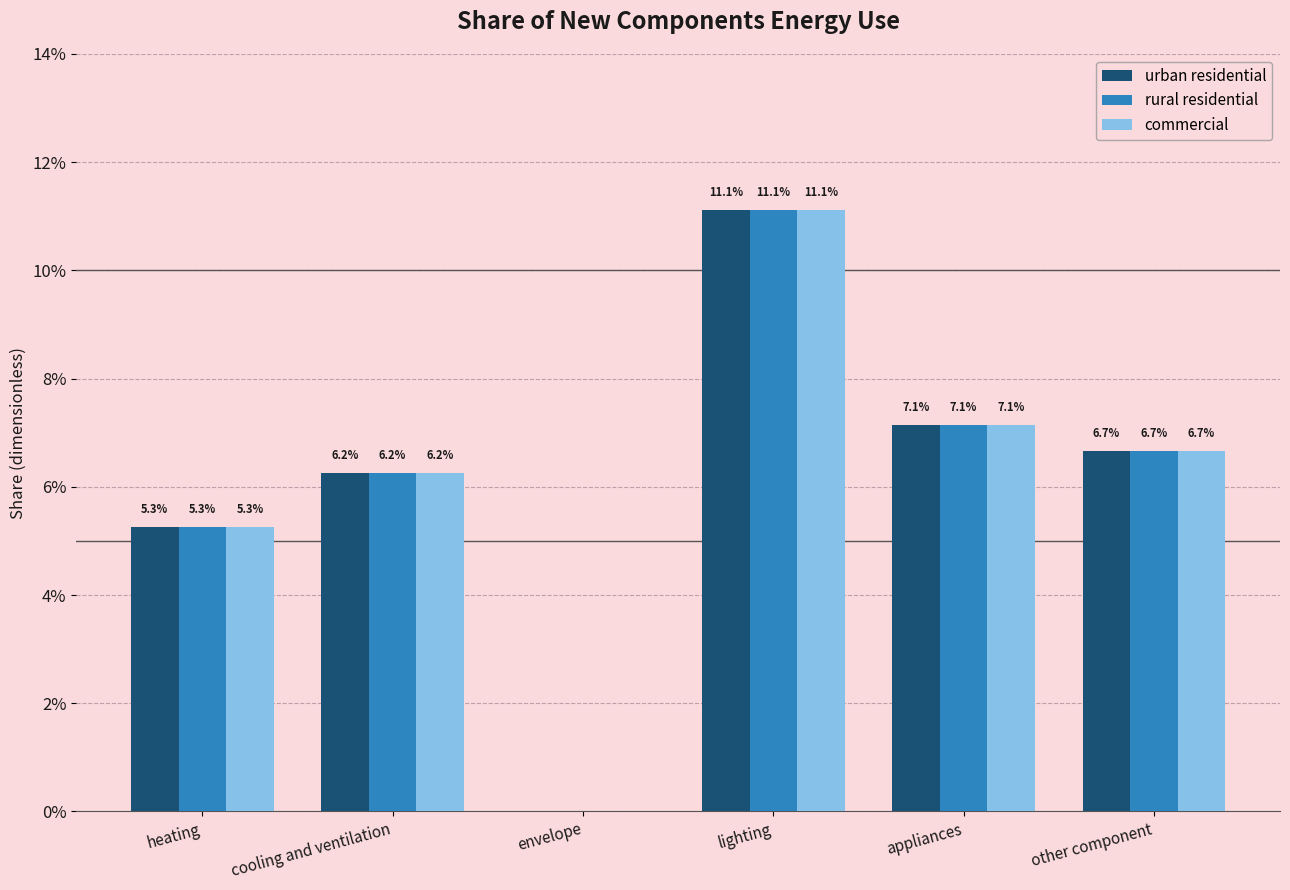

At which label does commercial reach its minimum?

envelope